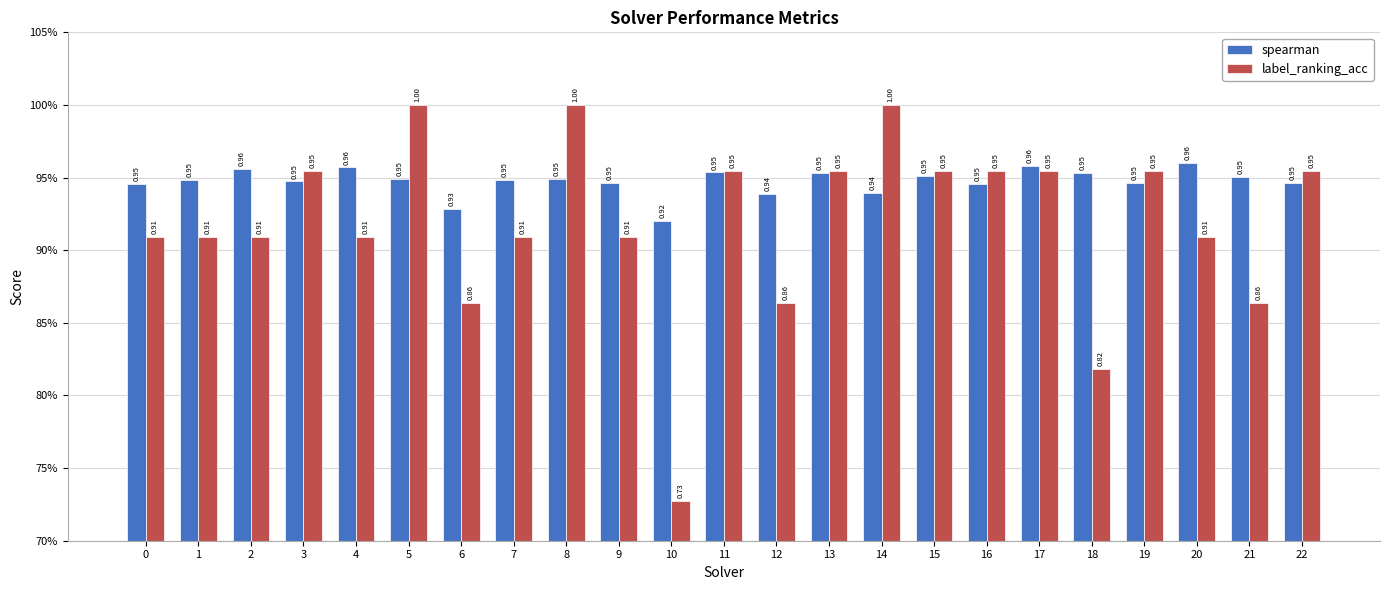

What is the value of the label_ranking_acc bar at the 4th from the left?

1.0